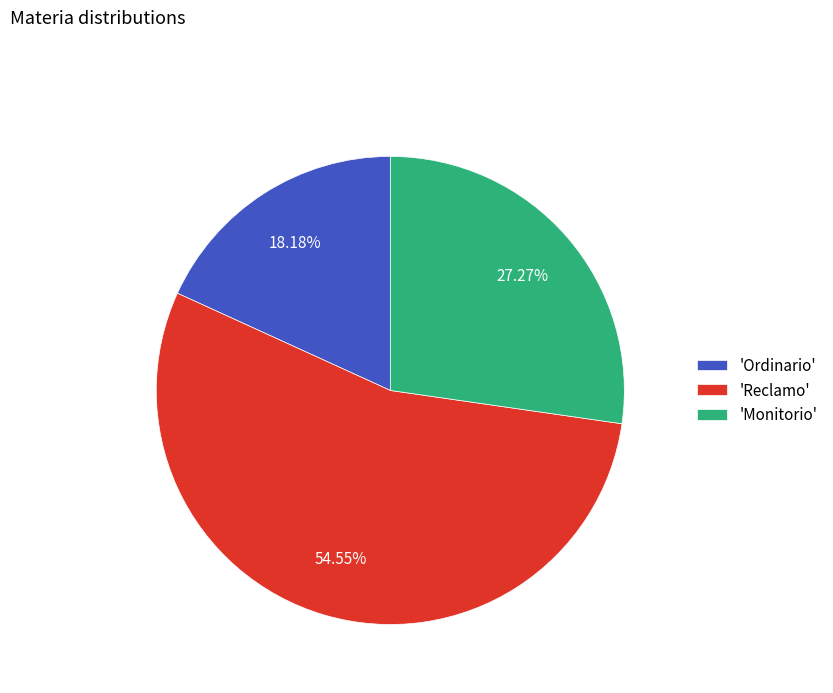

Is there a majority slice in this chart?

Yes